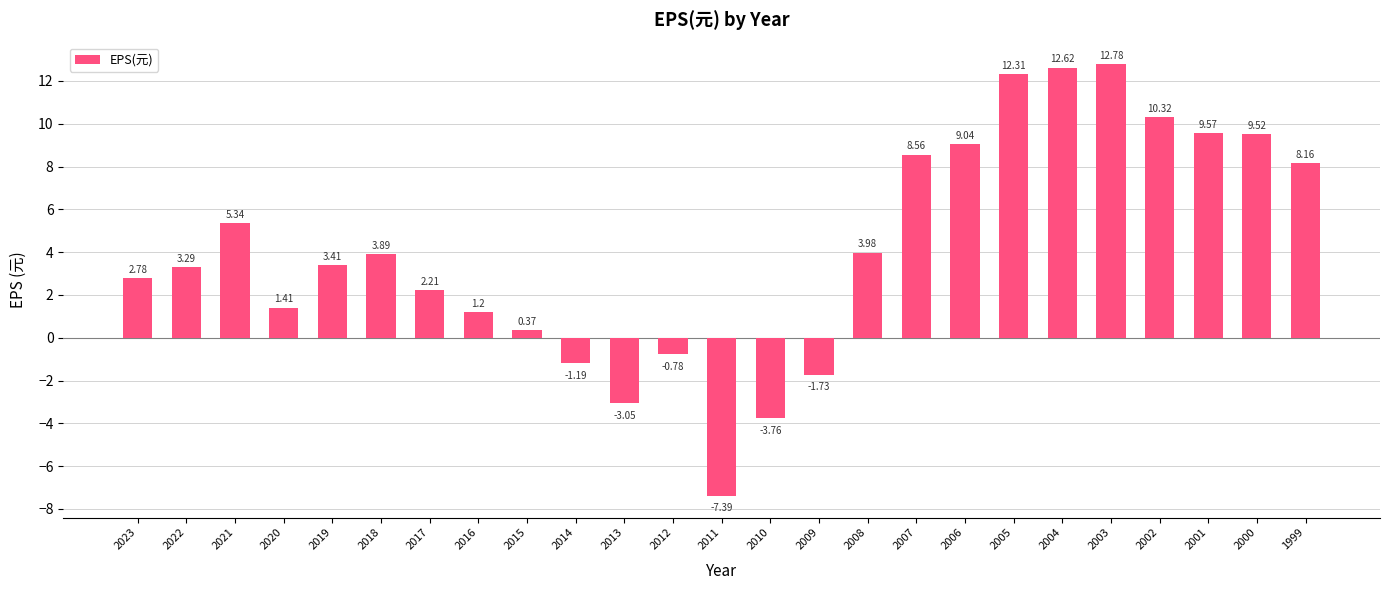

How many series are shown in this chart?

1